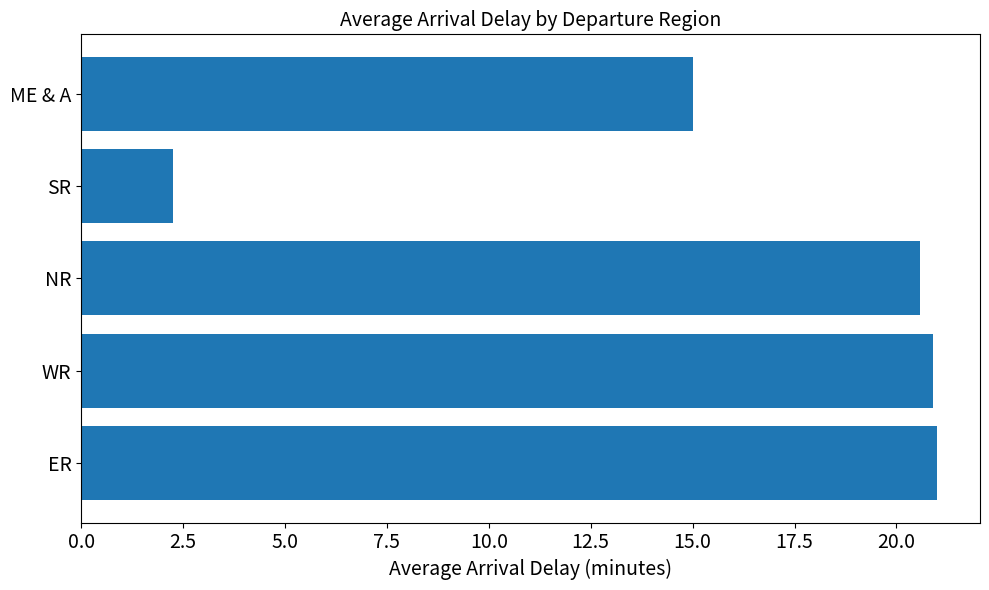

At which category does the chart reach its minimum across all series?

SR